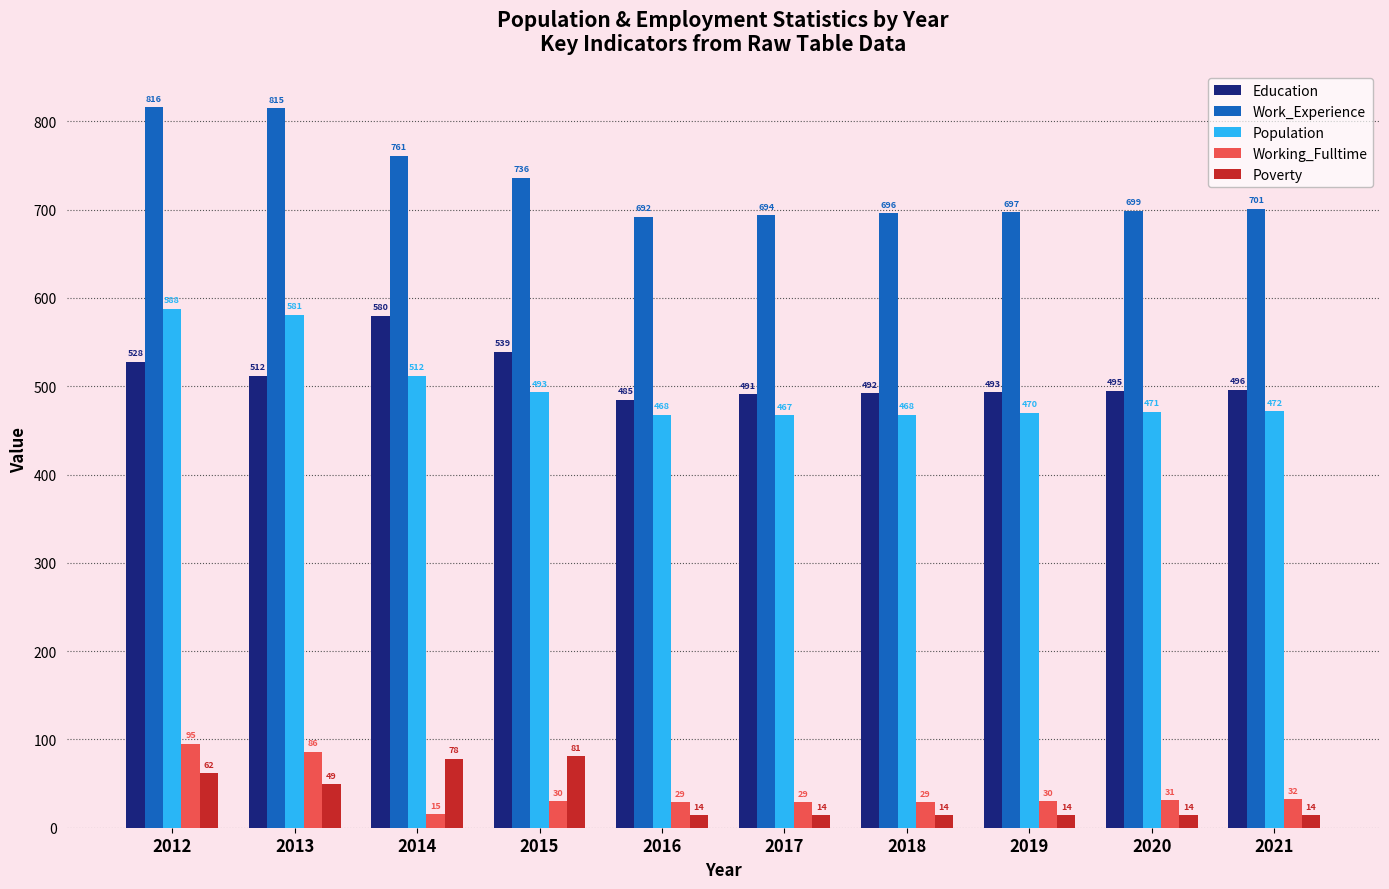

What is the total value across all series at 2012?

2089